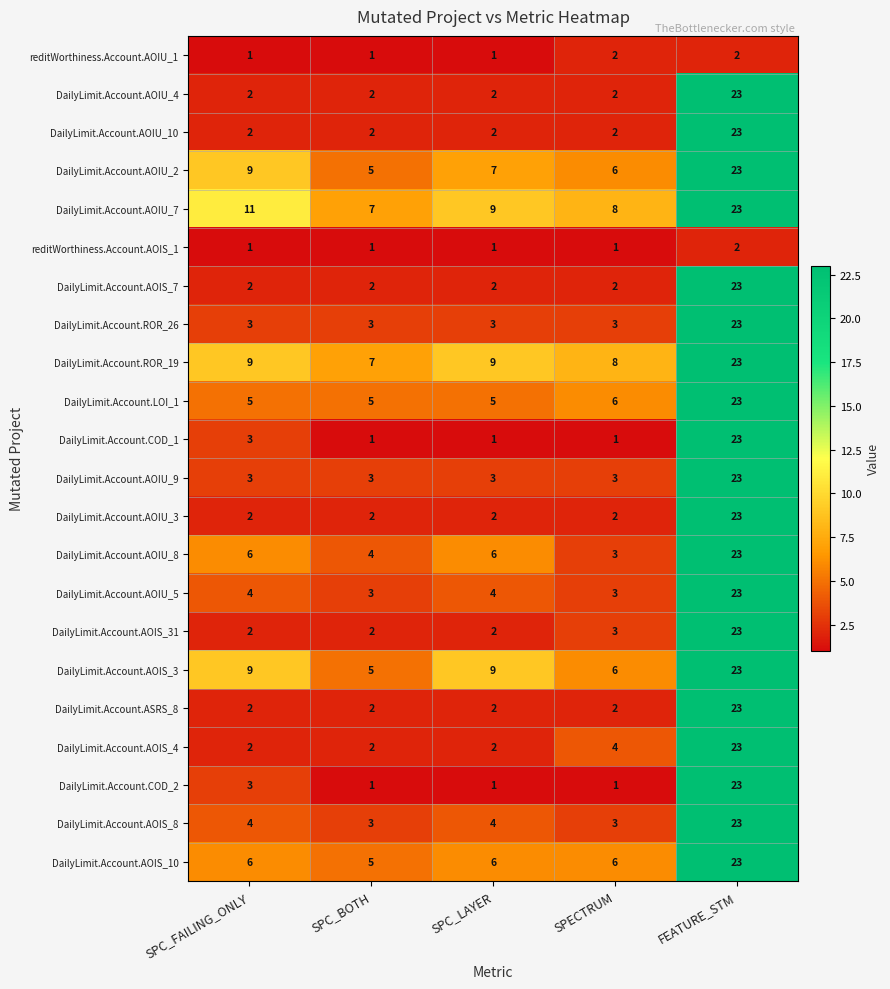

True or false: DailyLimit.Account.AOIS_7 has a value of 1 at SPC_FAILING_ONLY.

False